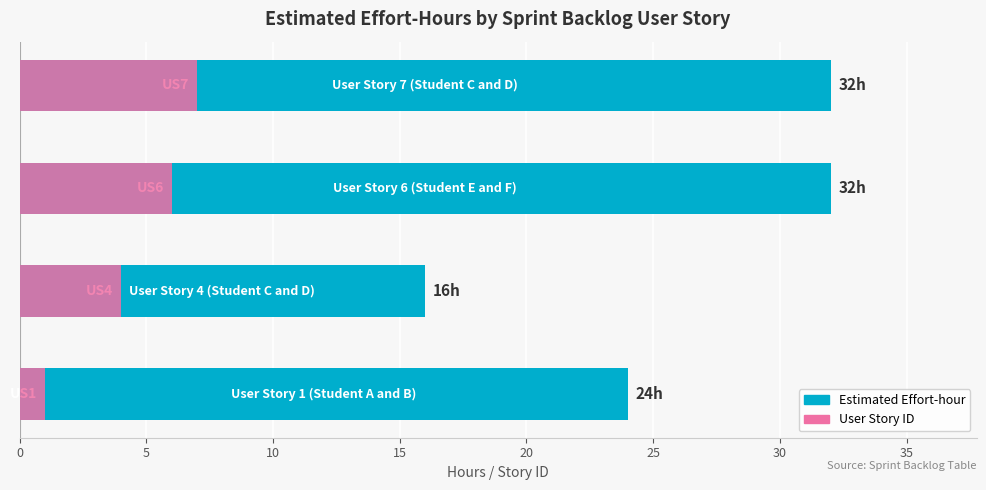

The value of User Story ID at 15 is 9. True or false?

False